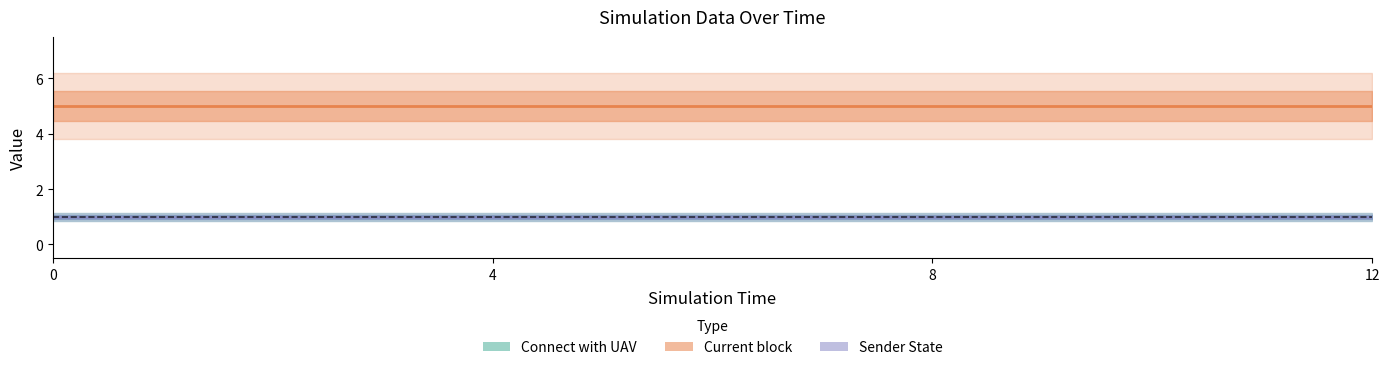

Which series changed the most between 0 and 8?

Connect with UAV